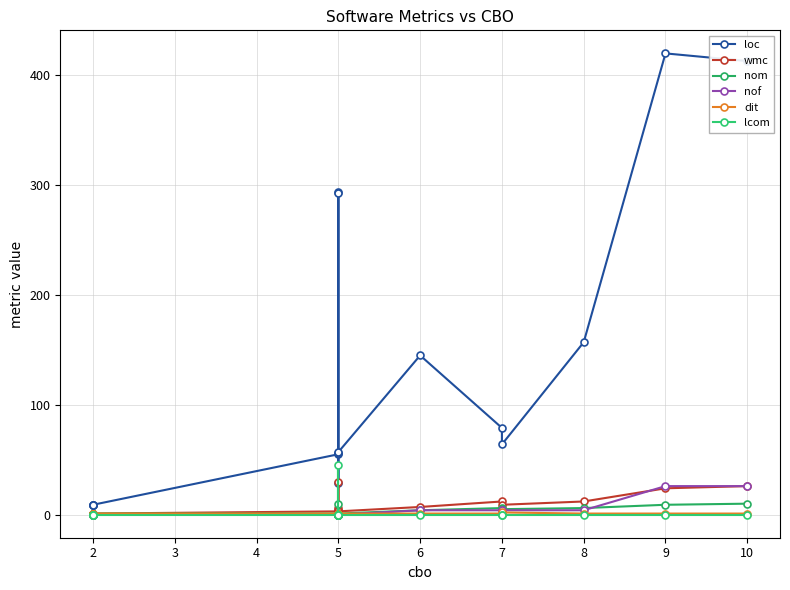

Which series has the largest total across all categories?

loc